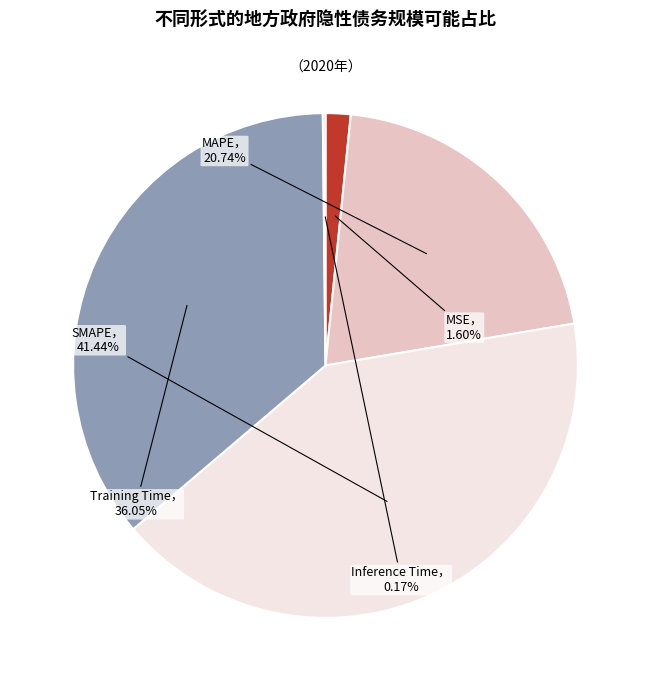

To the nearest percent, what is the average slice percentage?

20%